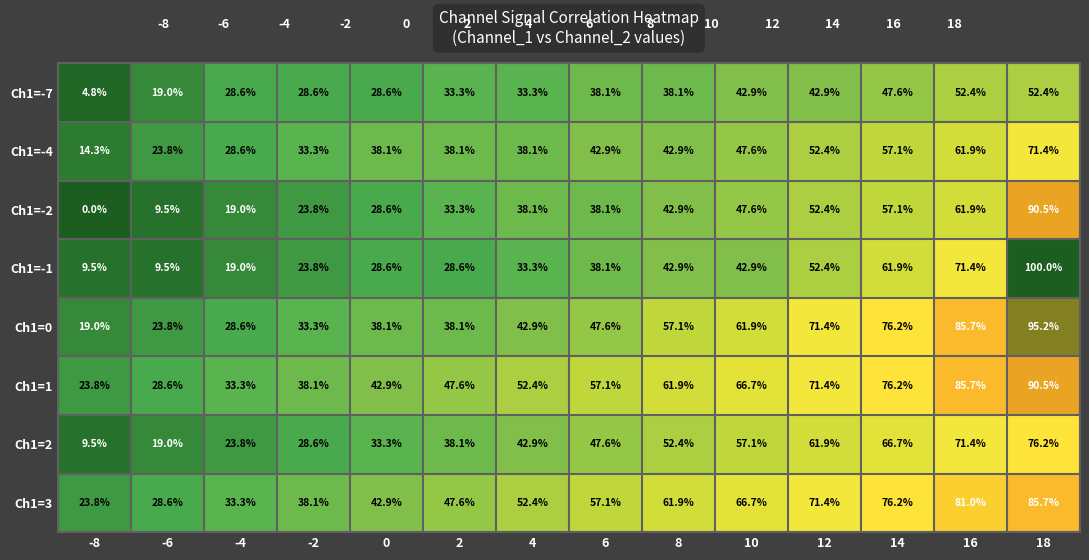

What is the average value of the Ch1=-4 series?

42.2